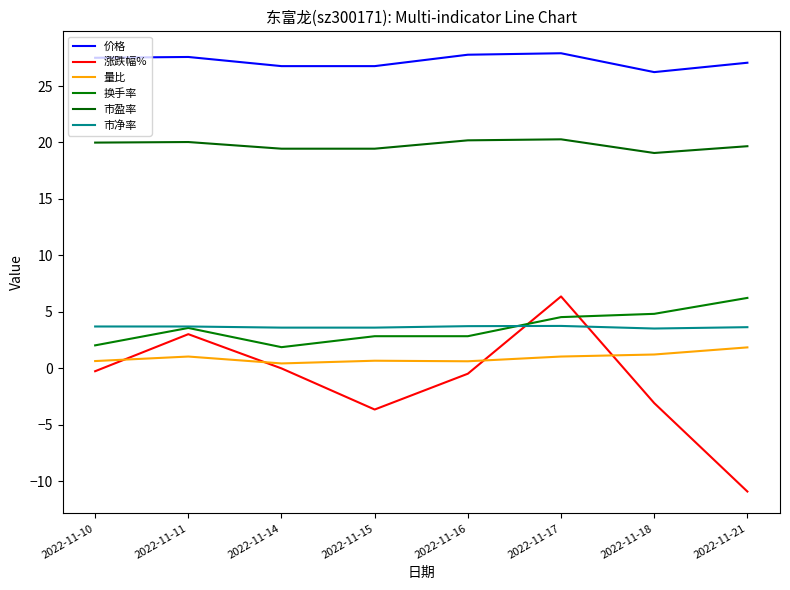

Does the chart display data point markers on the line(s)?

No